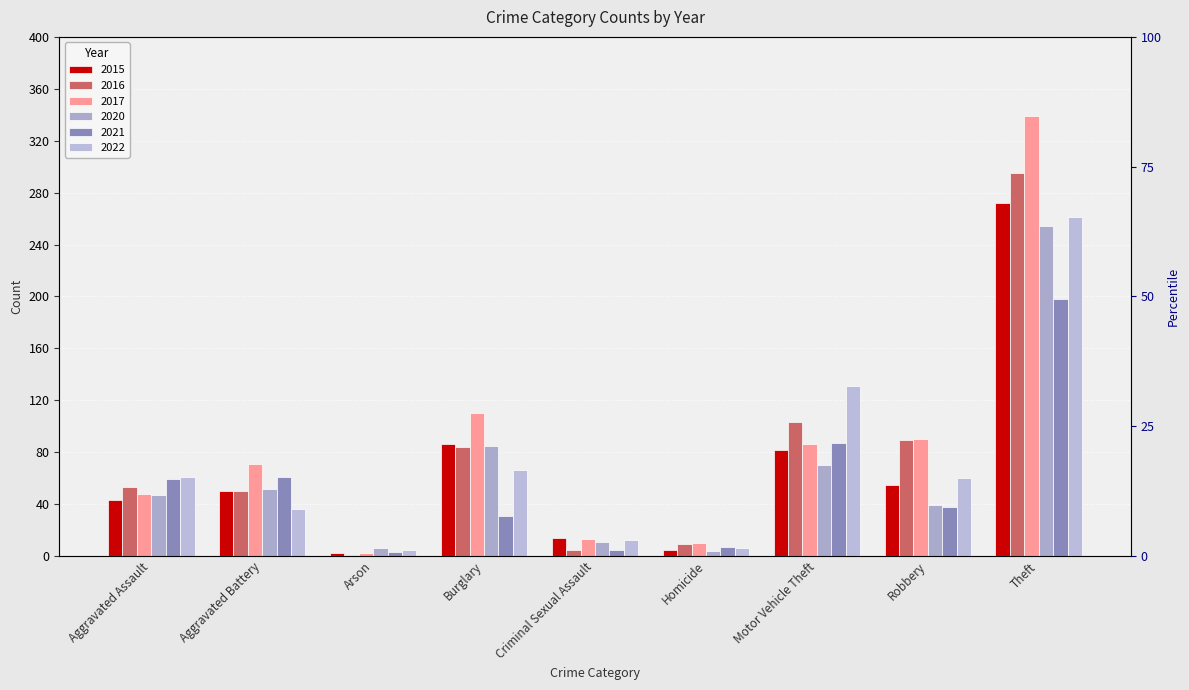

How many data points in 2016 are above 53?

4